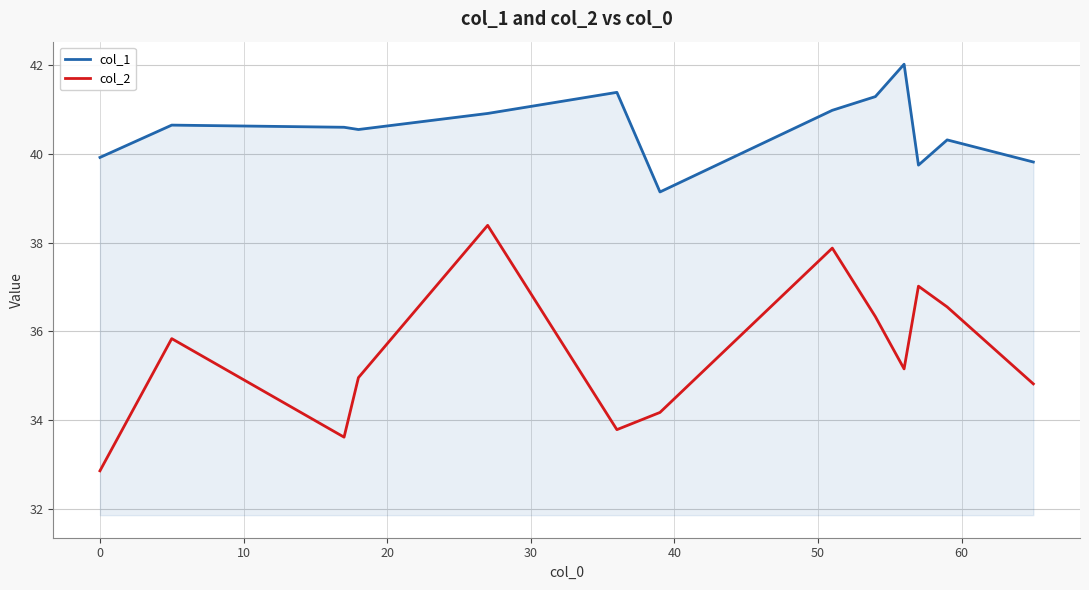

Rank the series by their average value, from lowest to highest.

col_2, col_1